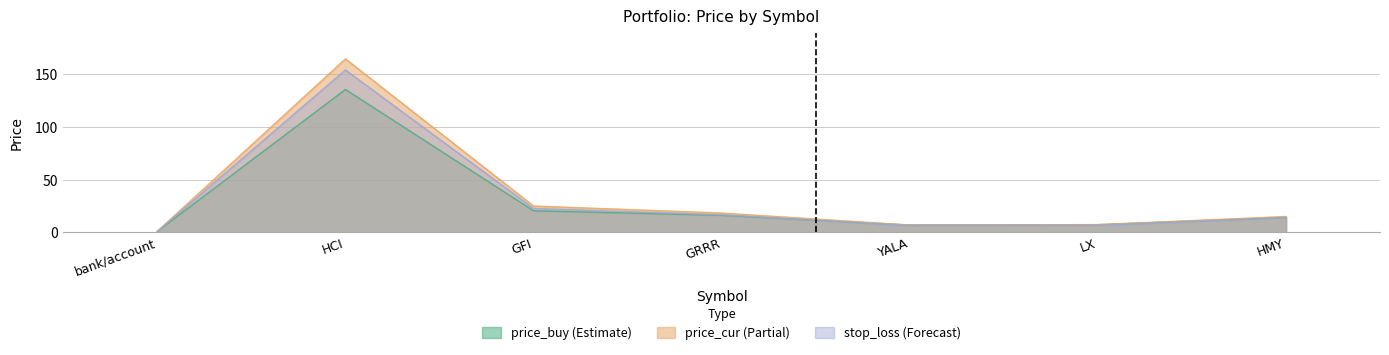

How many interior local valleys does the price_buy series have?

1